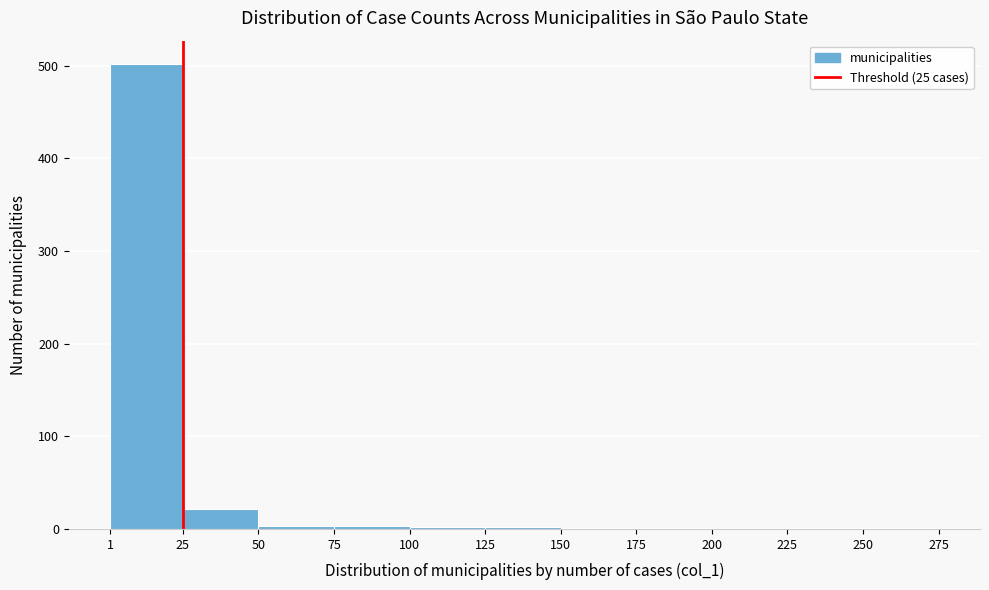

What is the height of the bar covering 25 to 50 on the x-axis? The values are not printed on the chart, so give them approximately, as read against the axis.

20